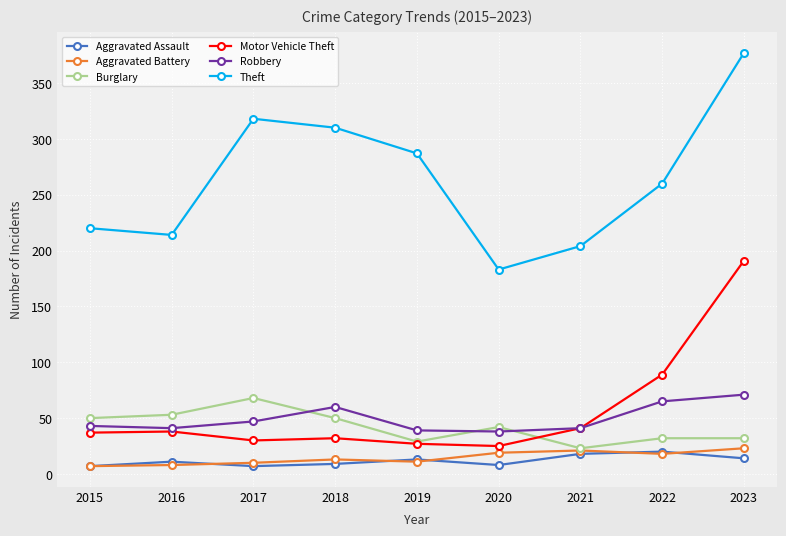

Which series has the largest range (max minus min)?

Theft